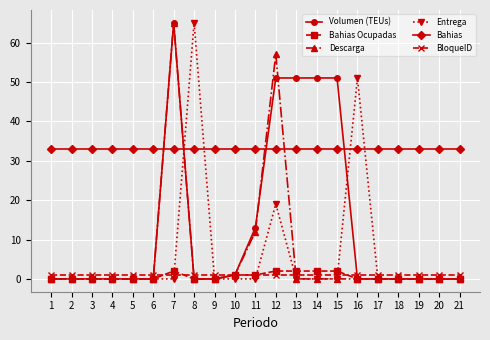

The value of BloqueID at 17 is 1. True or false?

True